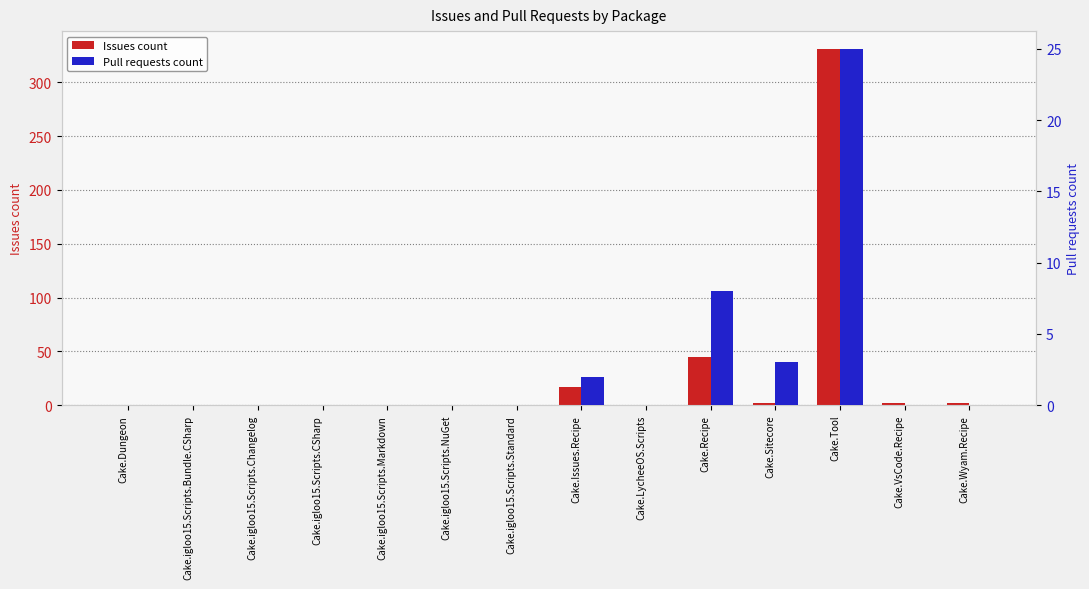

The value of Pull requests count at Cake.igloo15.Scripts.Changelog is -16. True or false?

False